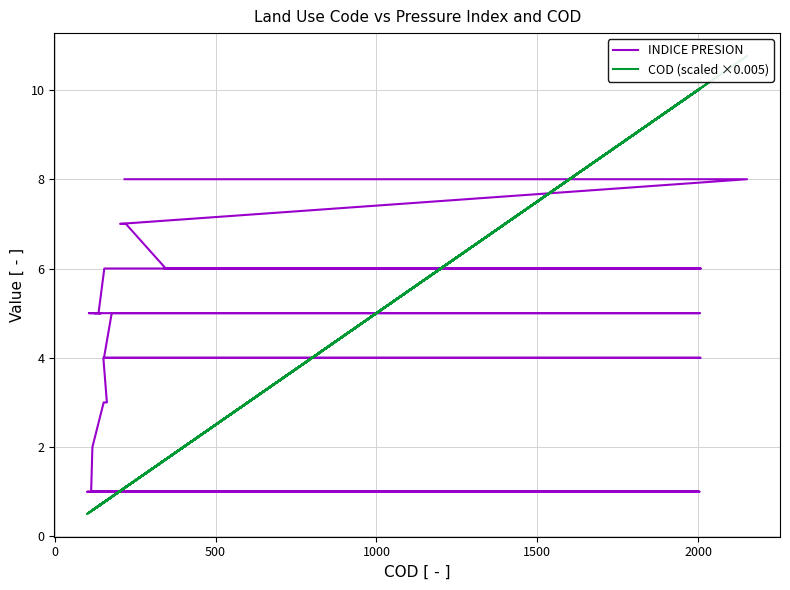

Reading right to left, transcribe all the data shown in this chart.

INDICE PRESION: 8.0	8.0	7.0	7.0	6.0	6.0	6.0	6.0	6.0	5.0	5.0	5.0	5.0	5.0	5.0	5.0	5.0	4.0	4.0	4.0	3.0	3.0	2.0	1.0	1.0	1.0	1.0	1.0	1.0	1.0	1.0	1.0	1.0	1.0	1.0	1.0	1.0	1.0	1.0	1.0
COD (scaled ×0.005): 1.1	10.8	1.0	1.1	1.7	1.7	10.0	1.6	0.8	0.7	0.5	0.7	0.6	0.7	0.7	10.0	0.9	0.8	10.0	0.8	0.8	0.8	0.6	0.6	0.8	0.7	0.9	10.0	0.8	0.6	0.6	0.6	0.6	10.0	0.5	10.0	0.9	0.7	0.8	0.7